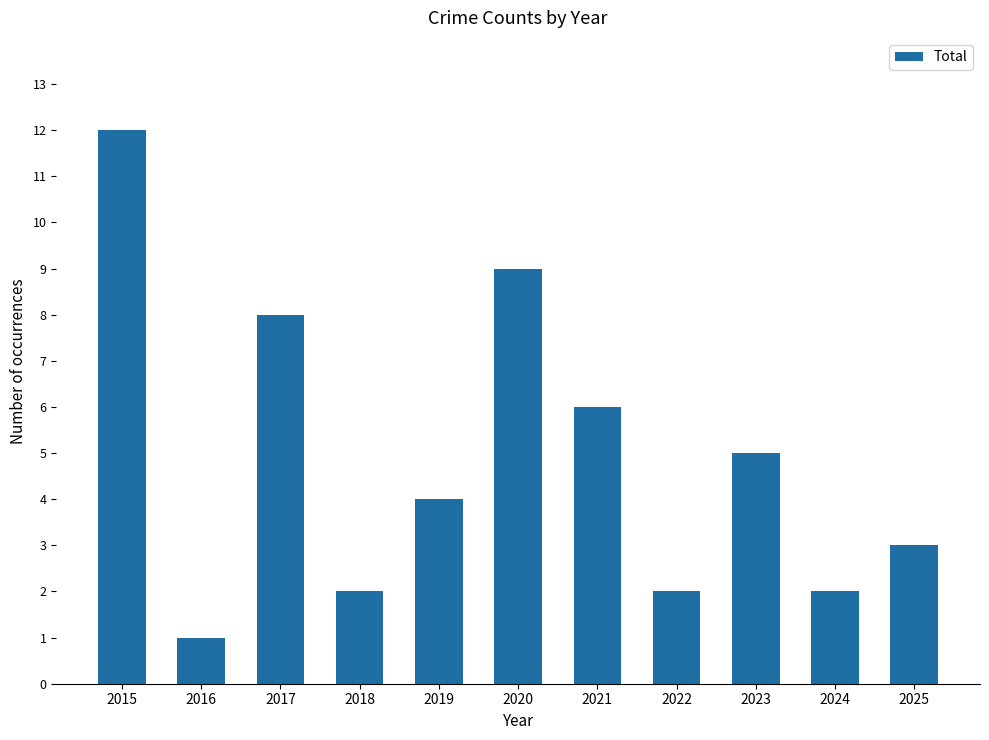

What is the approximate value at 2017, to the nearest 10?

10